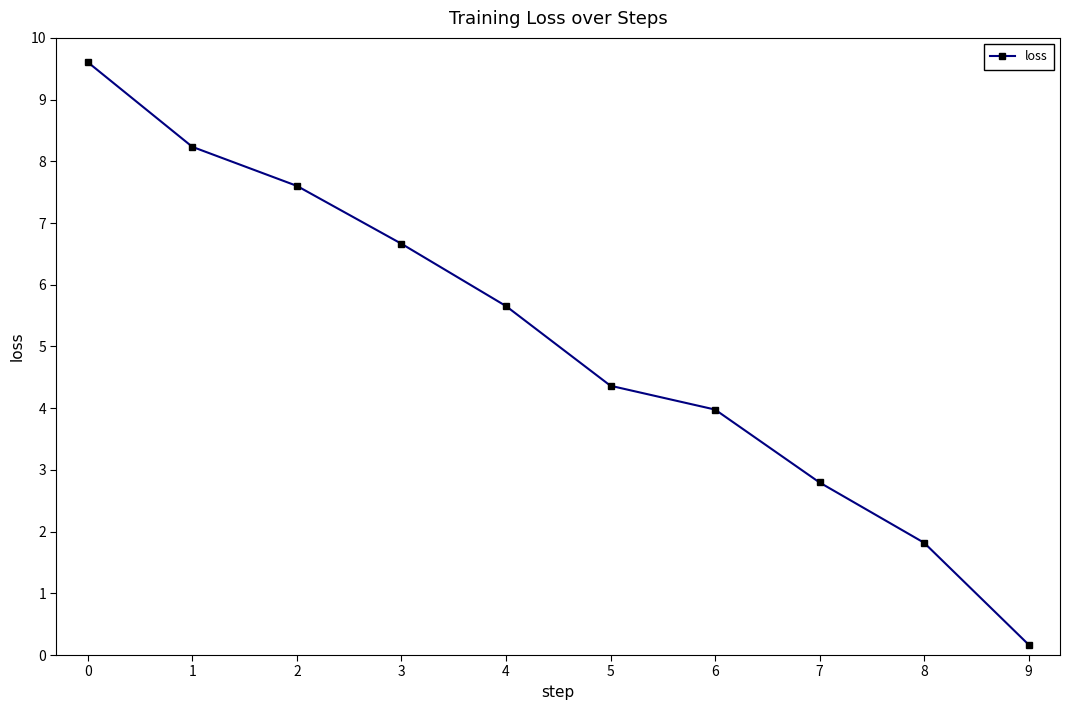

Where does the data first go above 5?

0